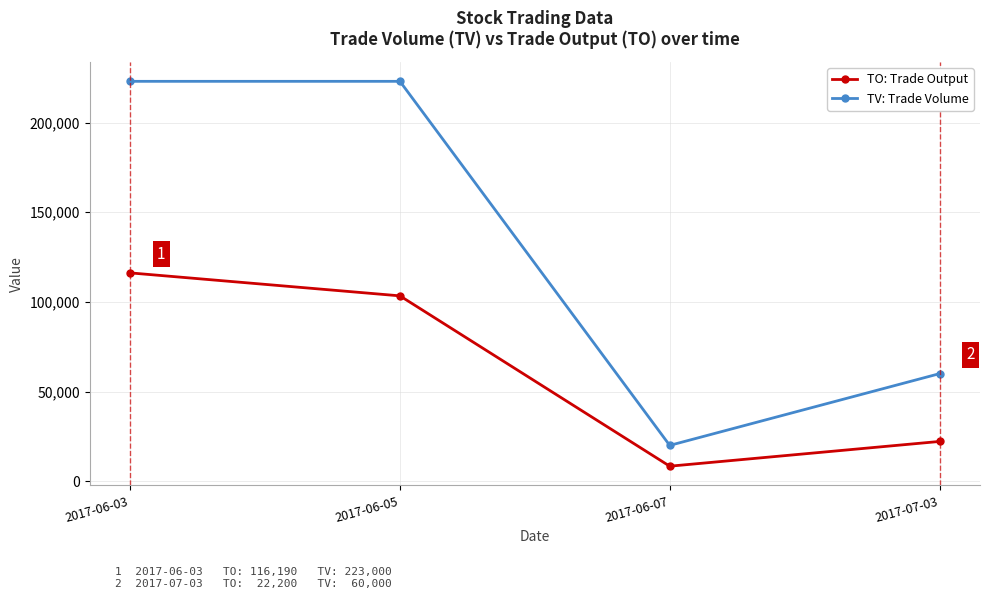

List the series in order of their overall mean, lowest first.

TO: Trade Output, TV: Trade Volume